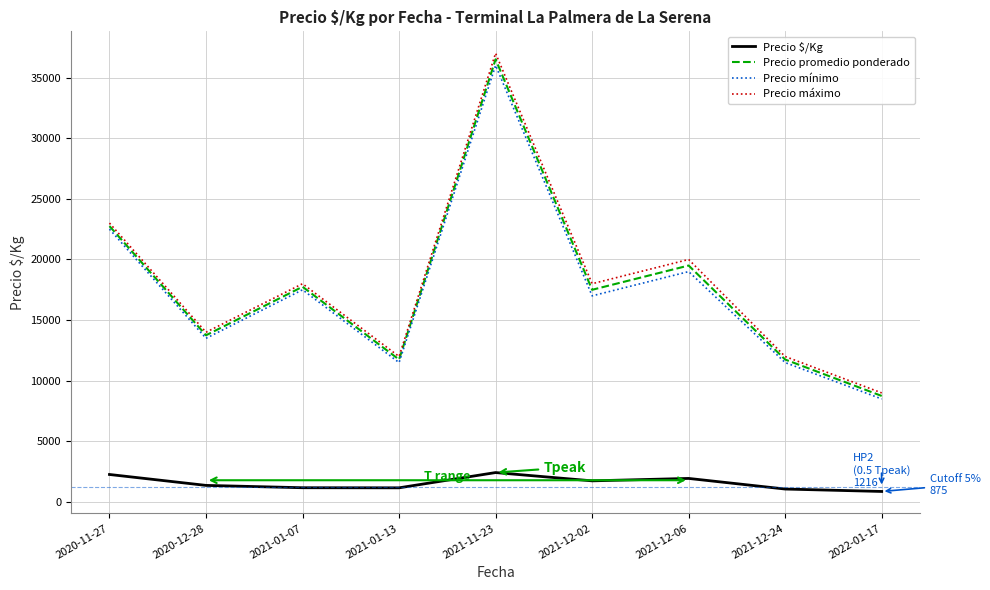

True or false: Precio $/Kg and Precio promedio ponderado cross at least once.

False